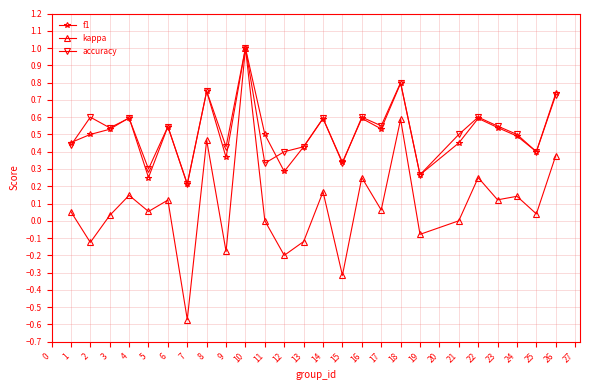

What is the sum of all accuracy values?

13.0